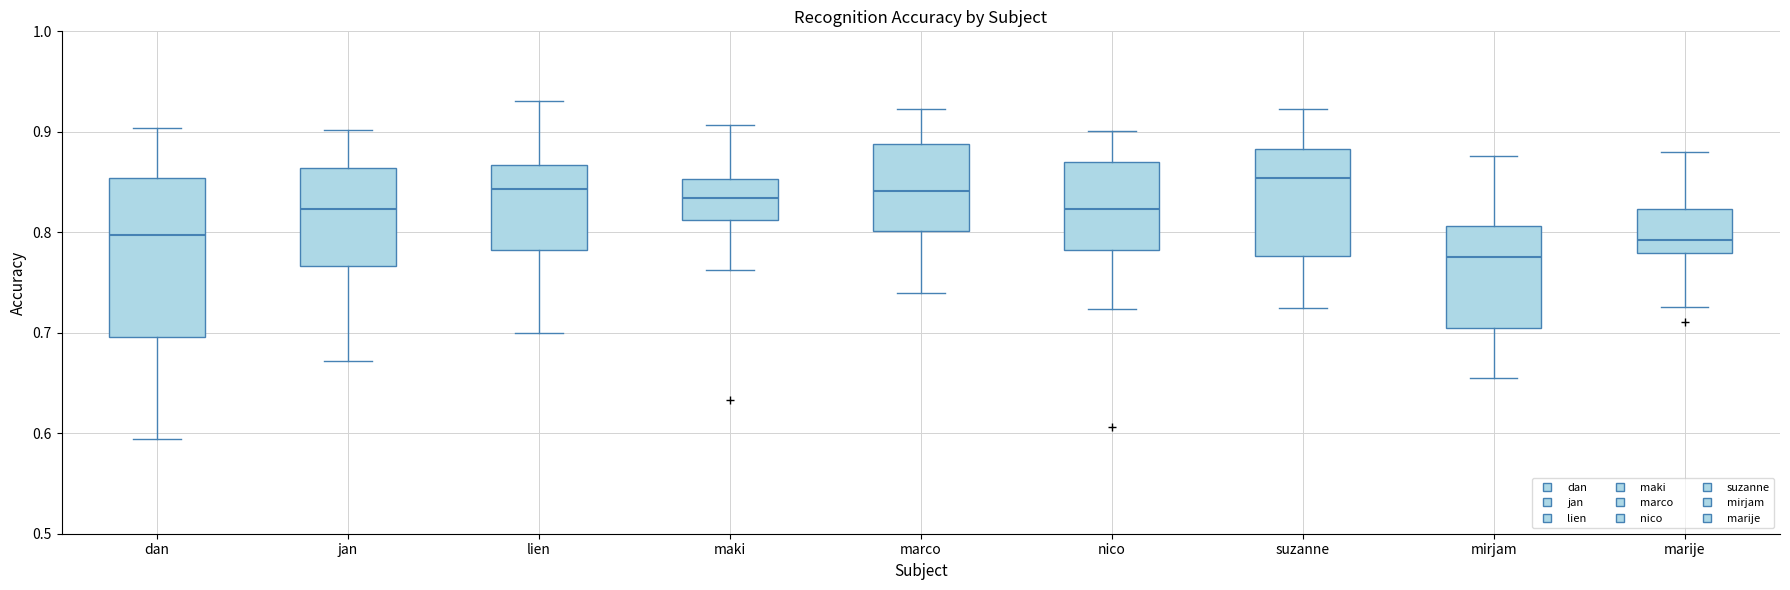

Where does the median line of the box for marco sit on the y-axis? The values are not printed on the chart, so give them approximately, as read against the axis.

0.84